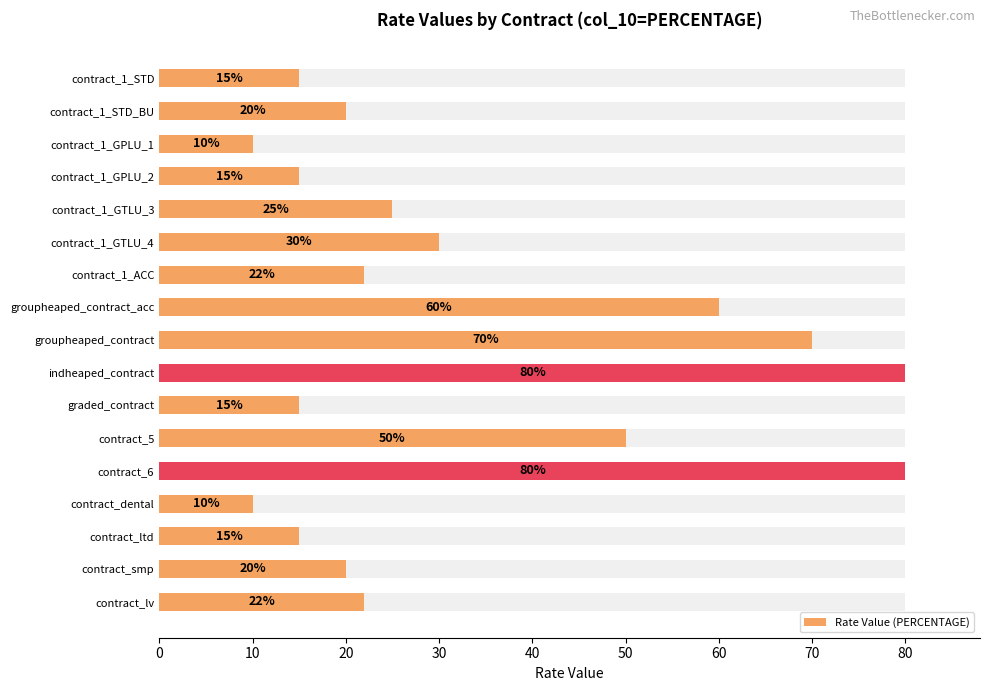

What is the maximum value shown in the chart?

80